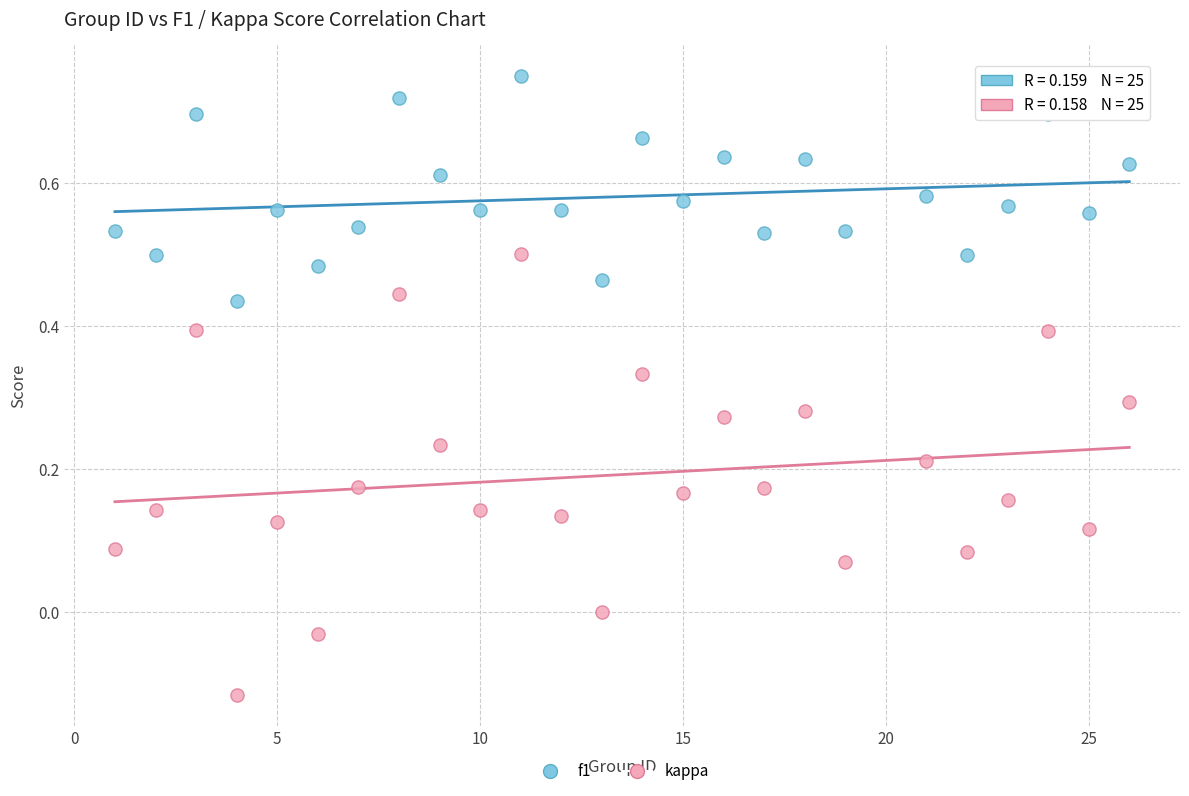

Across all data points, what is the range of Y values (max minus min)?

0.9